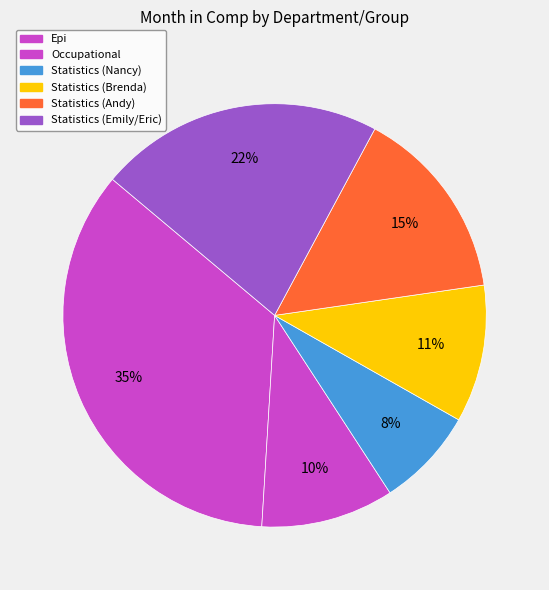

Is there a majority slice in this chart?

No